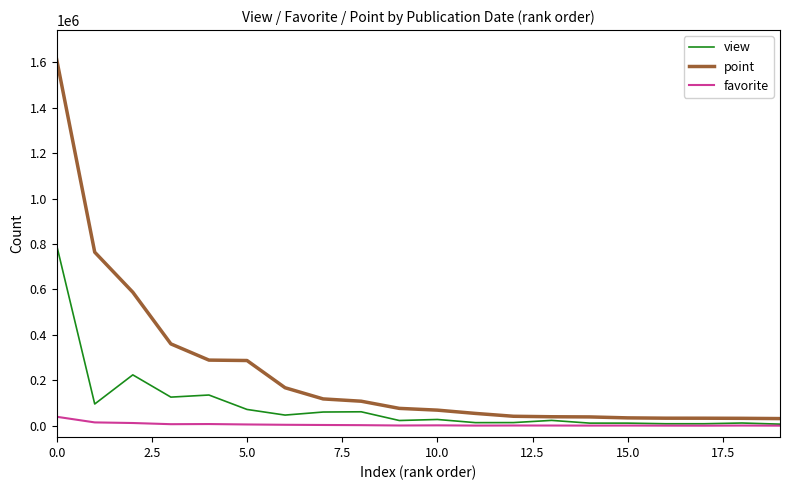

Which series has the largest total across all categories?

point